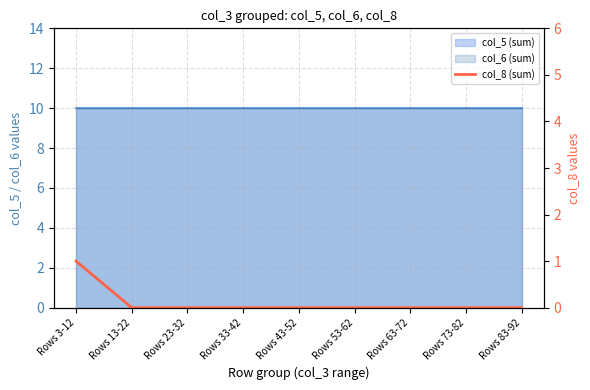

Count the values in the range 0 to 1.

9